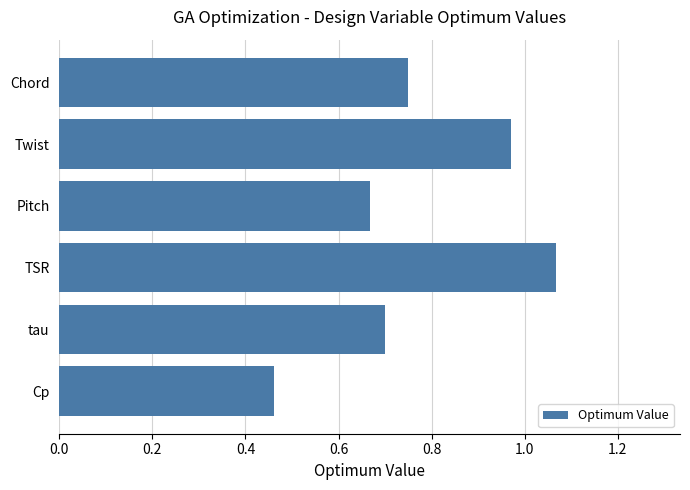

What position from the bottom is Cp?

1